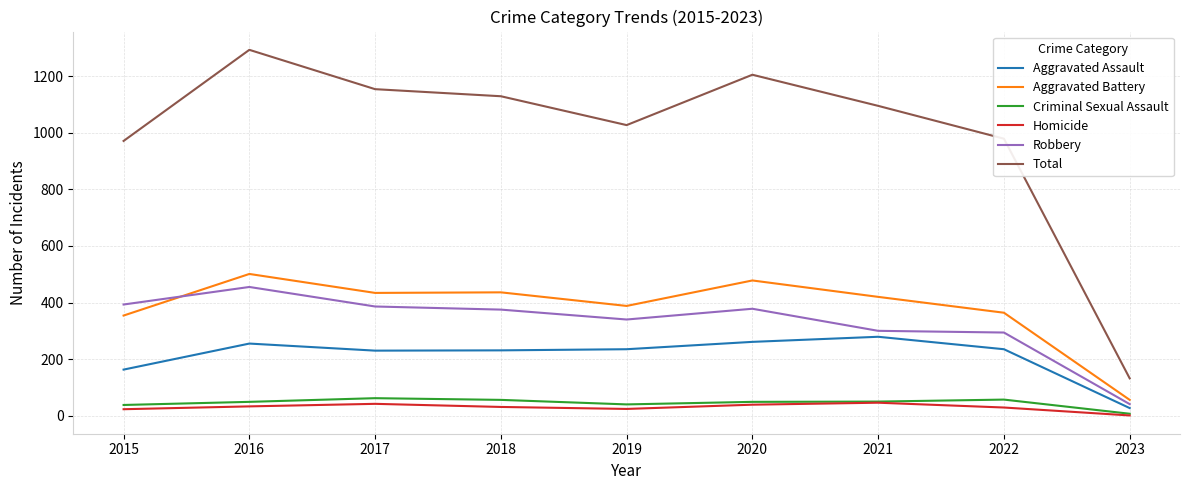

Which series has the widest spread of values?

Total